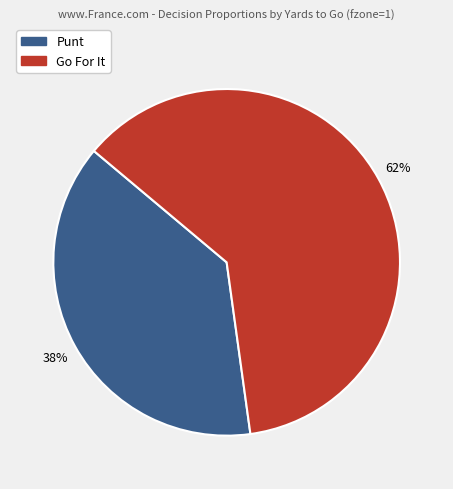

The Go For It slice represents 62% of the pie. True or false?

True